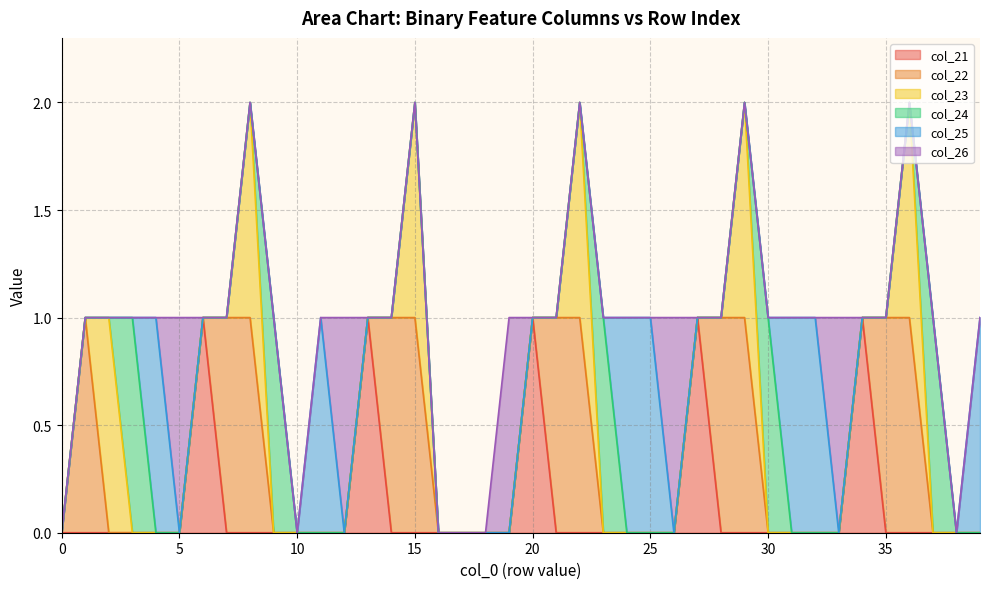

Where is the first local maximum for col_23?

2